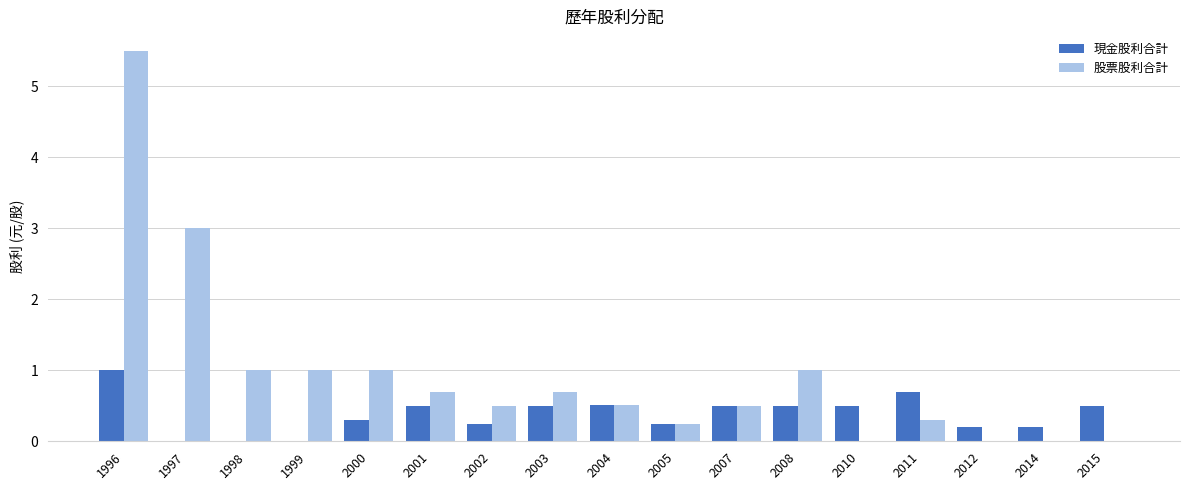

What is the greatest value displayed?

5.5